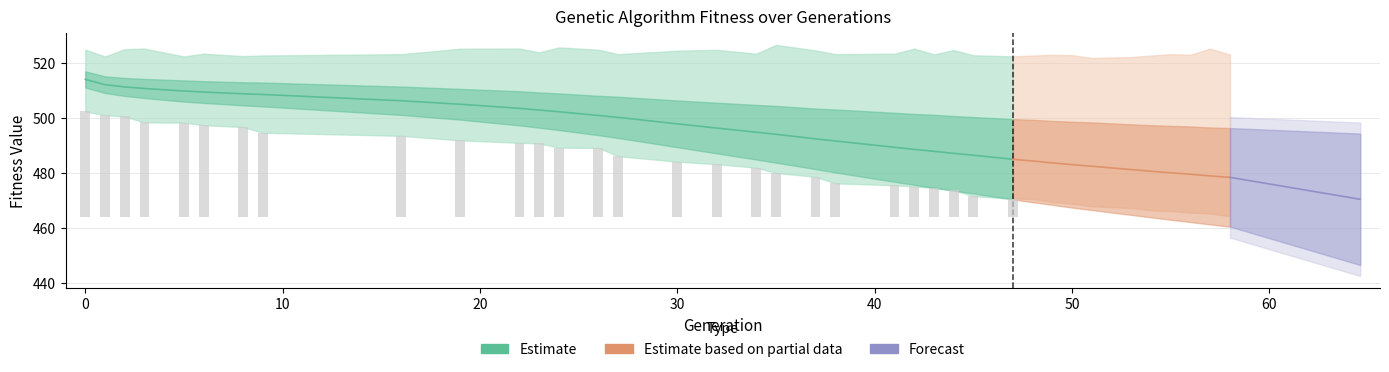

At which label does max reach its minimum?

51